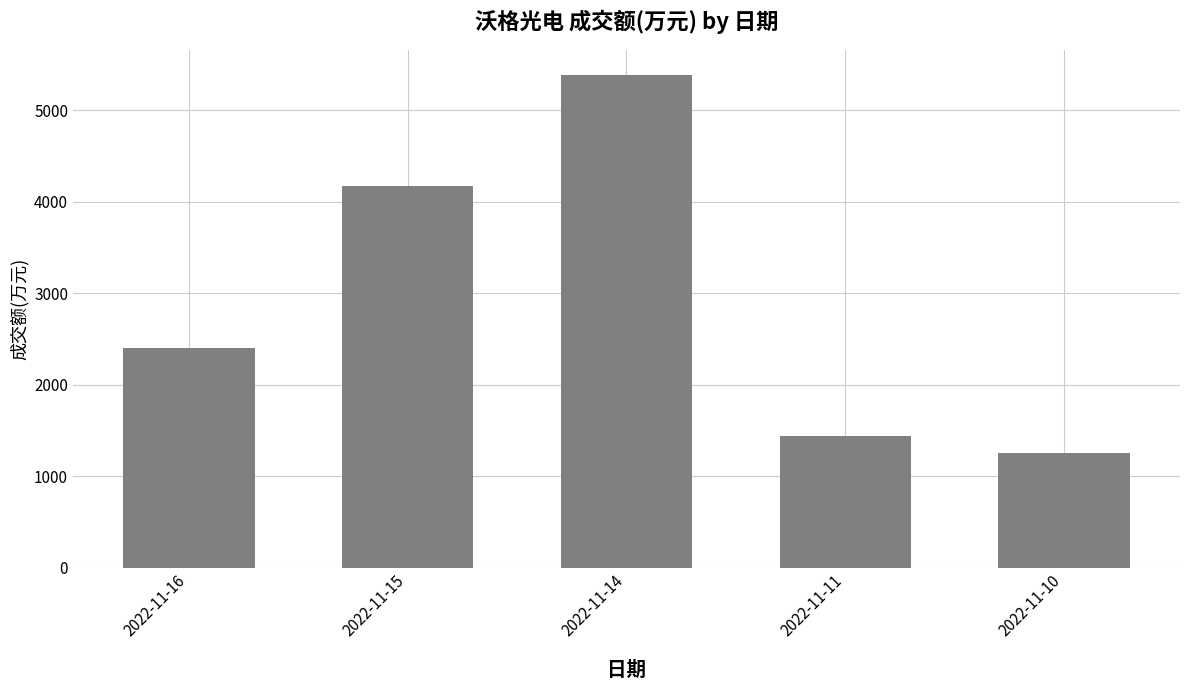

Read the value at 2022-11-10.

1252